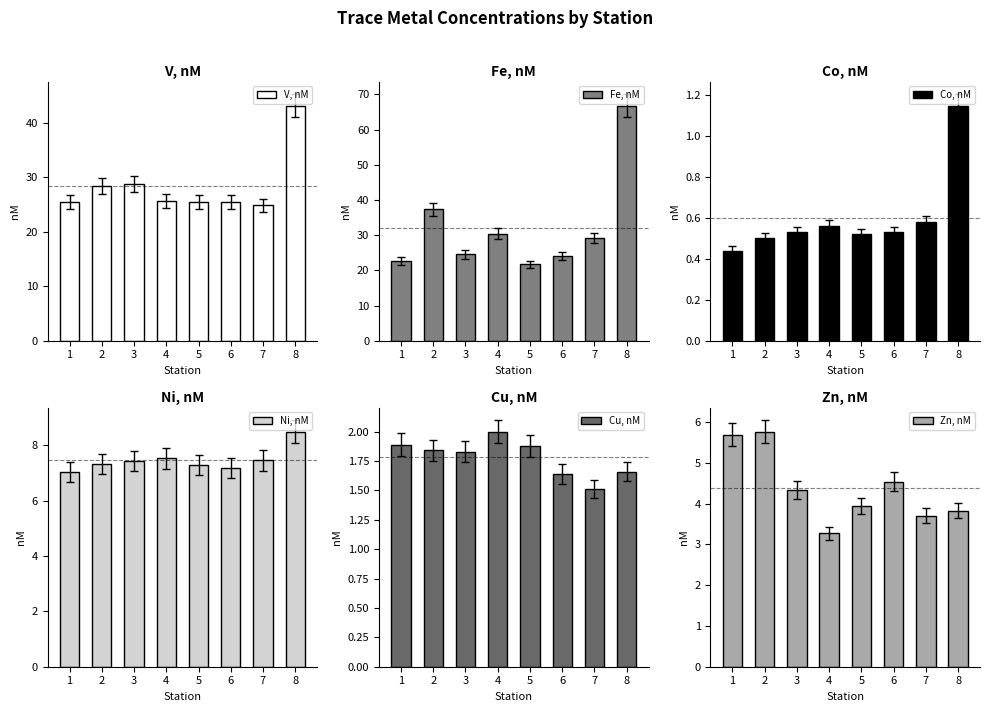

Reading left to right, what are all the values shown in this chart?

V, nM: 25.5	28.4	28.7	25.6	25.6	25.6	24.9	43.2
Fe, nM: 22.6	37.4	24.5	30.4	21.7	24.0	29.1	66.8
Co, nM: 0.4	0.5	0.5	0.6	0.5	0.5	0.6	1.1
Ni, nM: 7.0	7.3	7.4	7.5	7.3	7.2	7.5	8.5
Cu, nM: 1.9	1.8	1.8	2.0	1.9	1.6	1.5	1.7
Zn, nM: 5.7	5.8	4.3	3.3	3.9	4.5	3.7	3.8